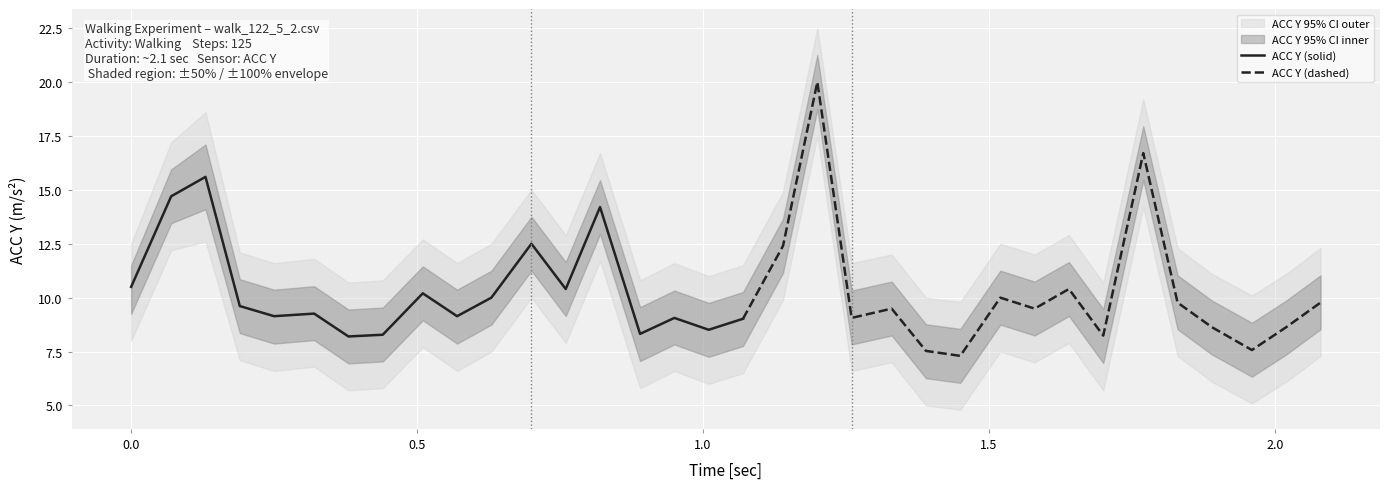

True or false: ACC Y lower and ACC Y upper cross at least once.

False